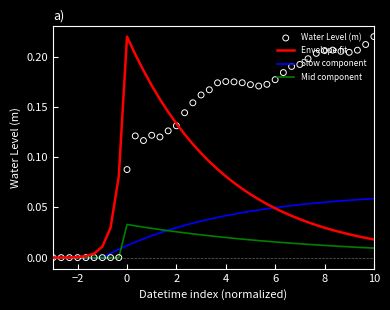

Which series reaches the maximum Y coordinate?

Envelope fit